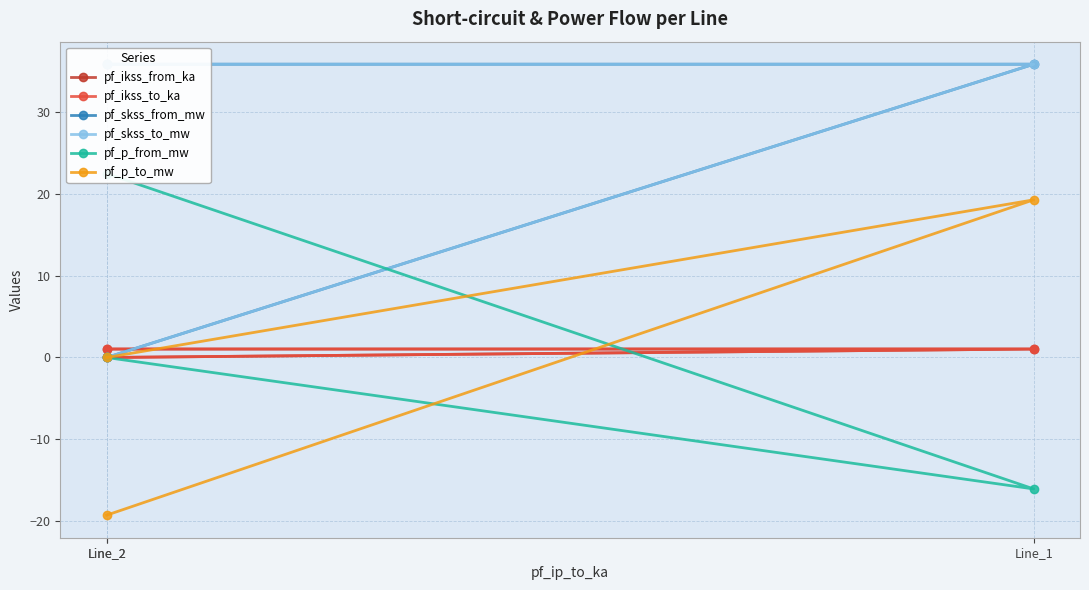

Reading left to right, list all the values displayed in this chart.

pf_ikss_from_ka: Line_2=1.0	Line_1=1.0	Line_2=0.0
pf_ikss_to_ka: Line_2=1.0	Line_1=1.0	Line_2=0.0
pf_skss_from_mw: Line_2=35.9	Line_1=35.9	Line_2=0.0
pf_skss_to_mw: Line_2=35.9	Line_1=35.9	Line_2=0.0
pf_p_from_mw: Line_2=22.5	Line_1=-16.1	Line_2=0.0
pf_p_to_mw: Line_2=-19.3	Line_1=19.3	Line_2=0.0